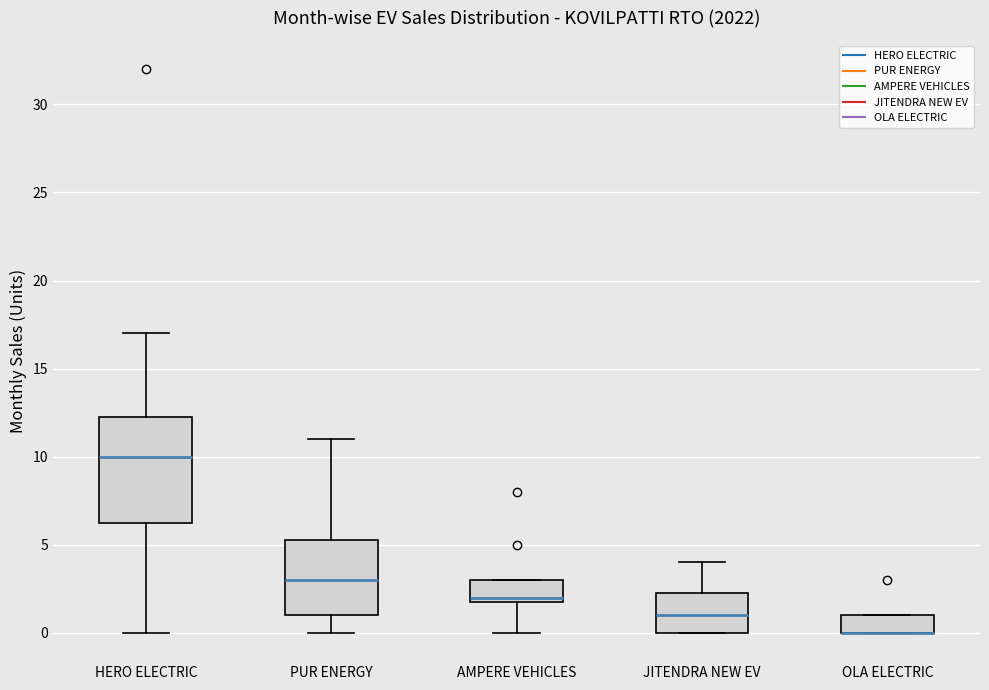

Reading left to right, transcribe this box plot: for each box, give where its median line is, the range the box spans, and where its two whiskers end, as read against the y-axis. The values are not printed on the chart, so give them approximately, as read against the axis.

HERO ELECTRIC: median 10.0, box 6.5 to 12.5, whiskers 0.0 to 17.0
PUR ENERGY: median 3.0, box 1.0 to 5.5, whiskers 0.0 to 11.0
AMPERE VEHICLES: median 2.0 (just above the box's lower edge), box 2.0 to 3.0, whiskers 0.0 to 3.0
JITENDRA NEW EV: median 1.0, box 0.0 to 2.5, whiskers 0.0 to 4.0
OLA ELECTRIC: median 0.0 (drawn on the box's lower edge), box 0.0 to 1.0, whiskers 0.0 to 1.0